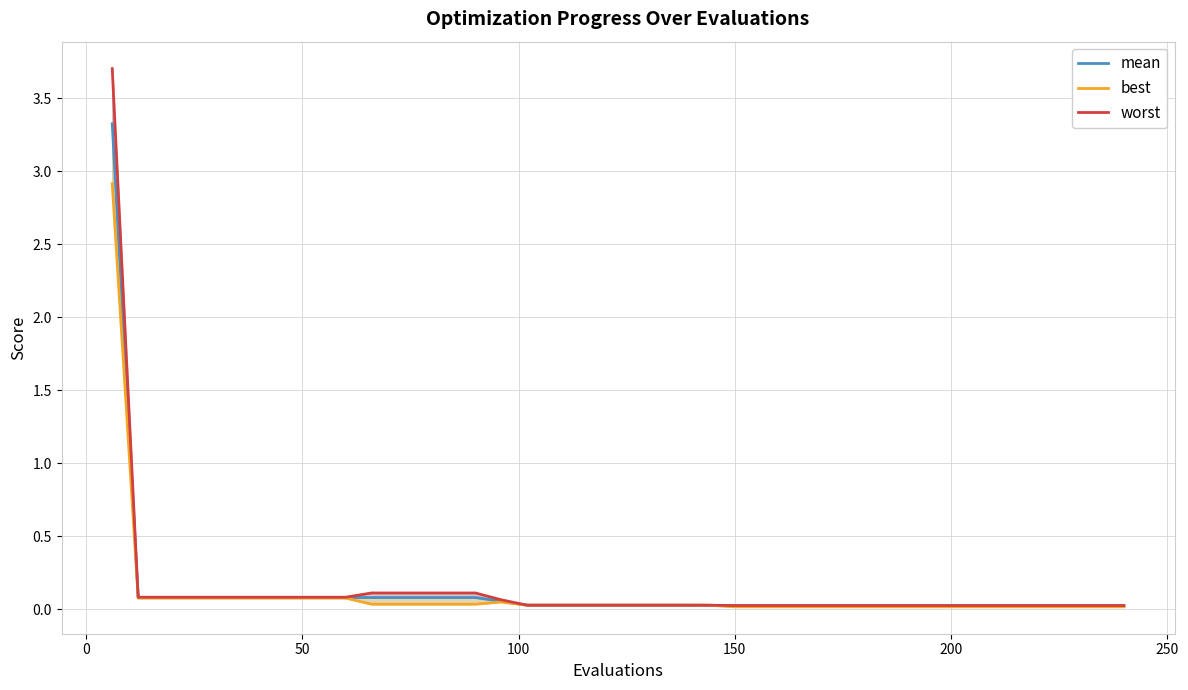

What are all the series names shown in the legend?

mean, best, worst